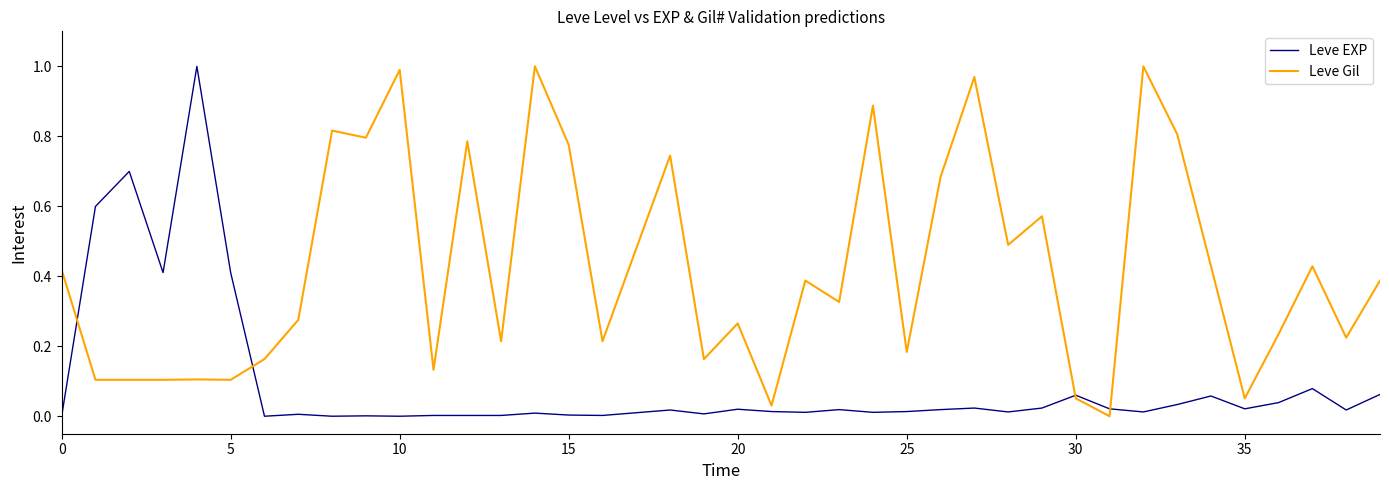

Which series has the largest total across all categories?

Leve Gil